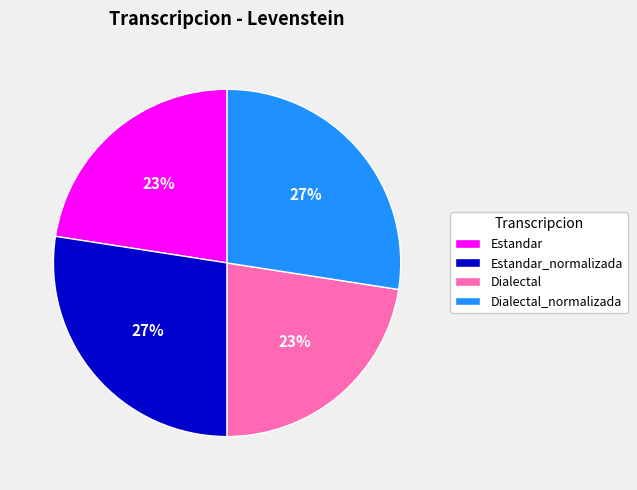

Is there any slice that represents more than half of the pie?

No